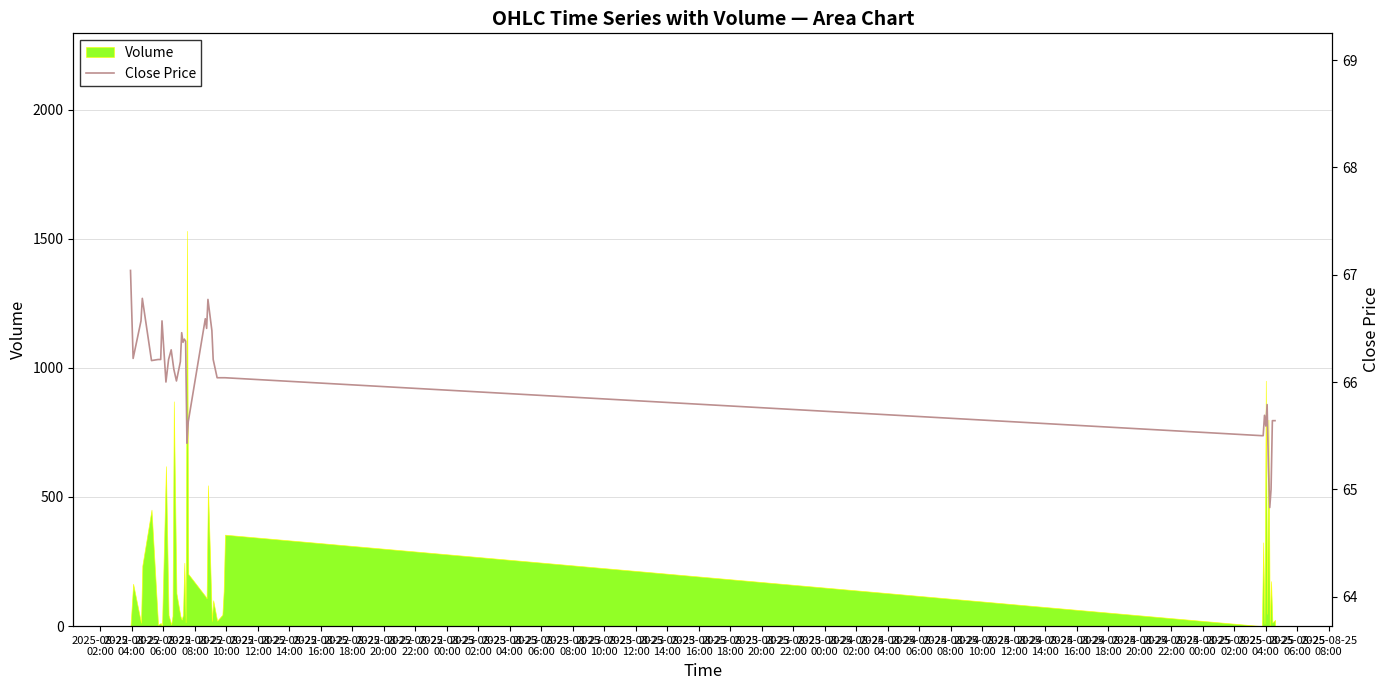

What is the maximum value for Volume?

1530